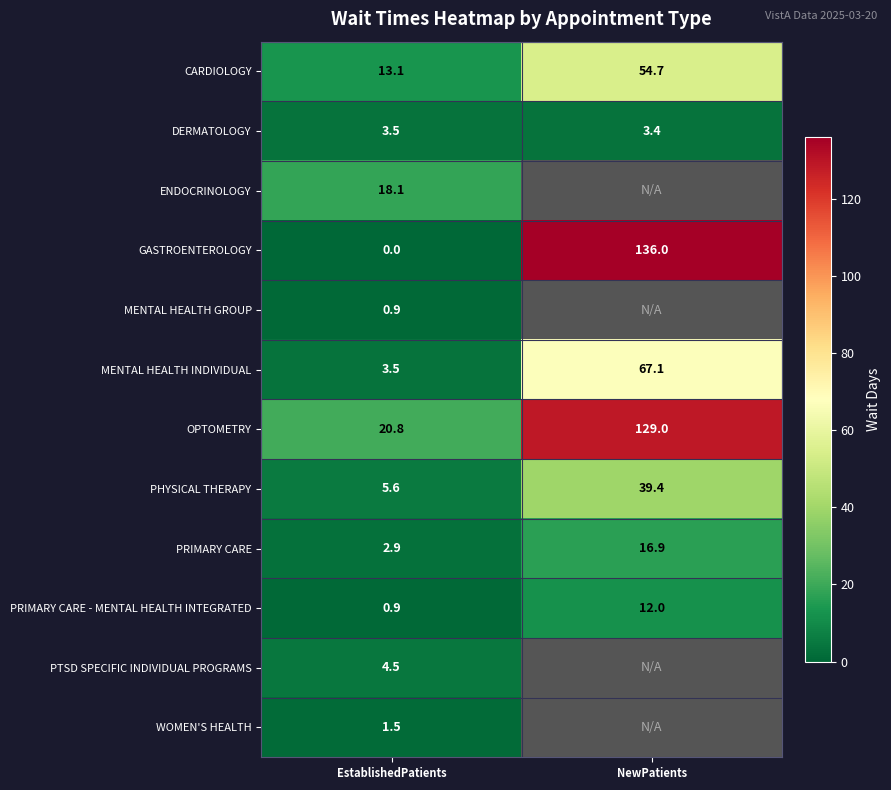

What is the total value across all series at EstablishedPatients?

75.3